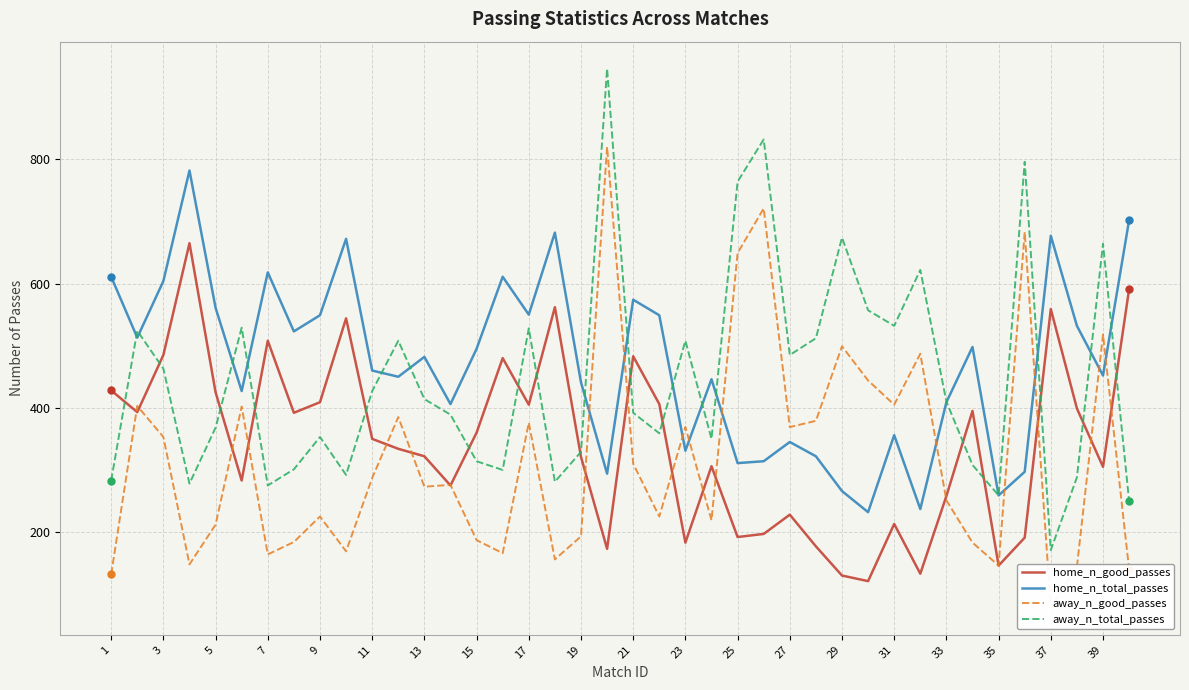

What is the lowest value of the home_n_total_passes series?

232